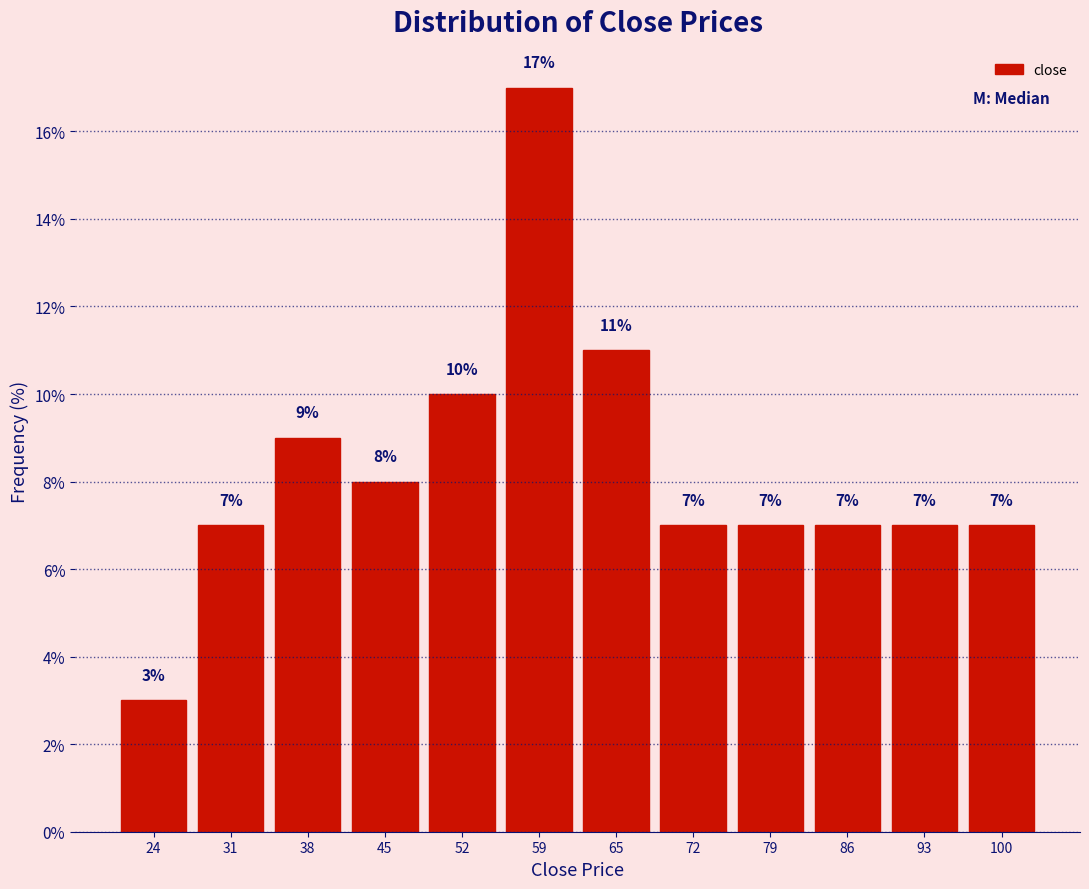

Reading left to right, list all the values displayed in this chart.

3.0	7.0	9.0	8.0	10.0	17.0	11.0	7.0	7.0	7.0	7.0	7.0